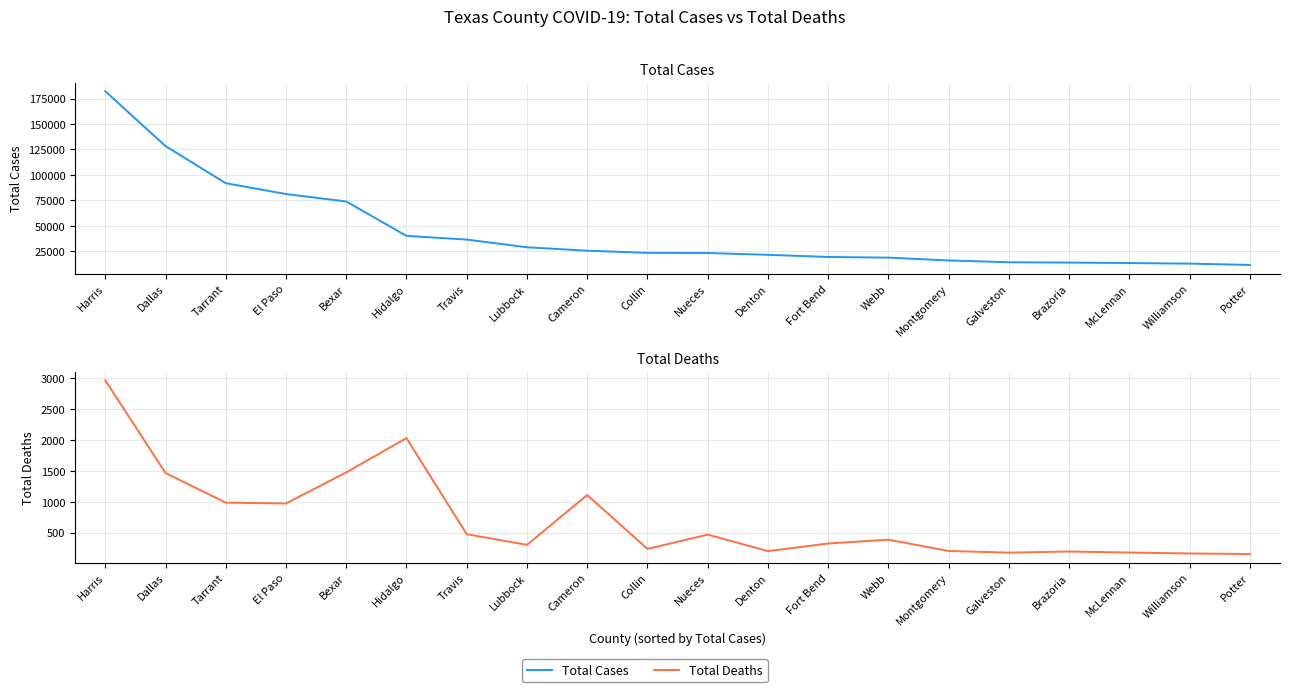

Rank the categories by Total Deaths value from lowest to highest.

Potter, Williamson, Galveston, McLennan, Brazoria, Denton, Montgomery, Collin, Lubbock, Fort Bend, Webb, Nueces, Travis, El Paso, Tarrant, Cameron, Dallas, Bexar, Hidalgo, Harris